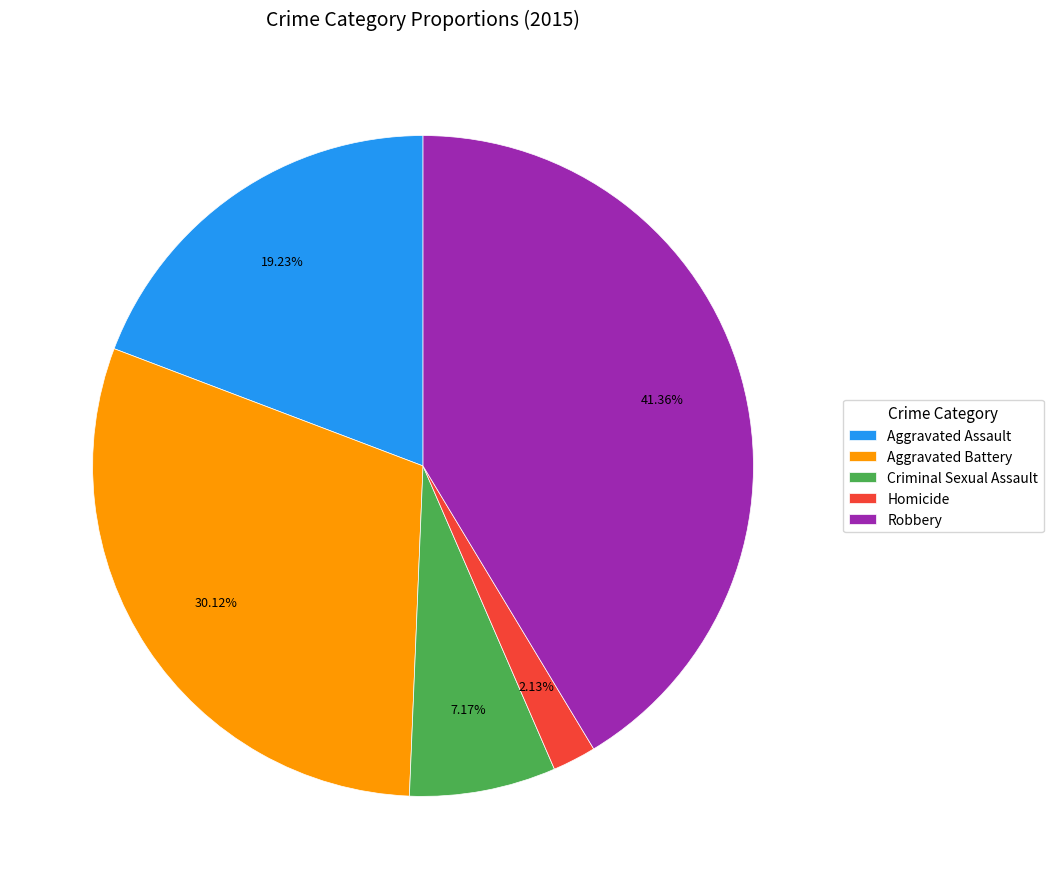

How many segments does this pie chart have?

5